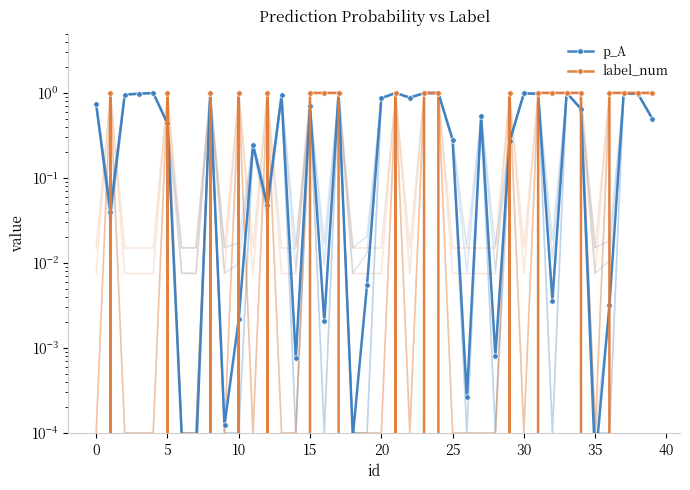

How many values in label_num are above zero?

20